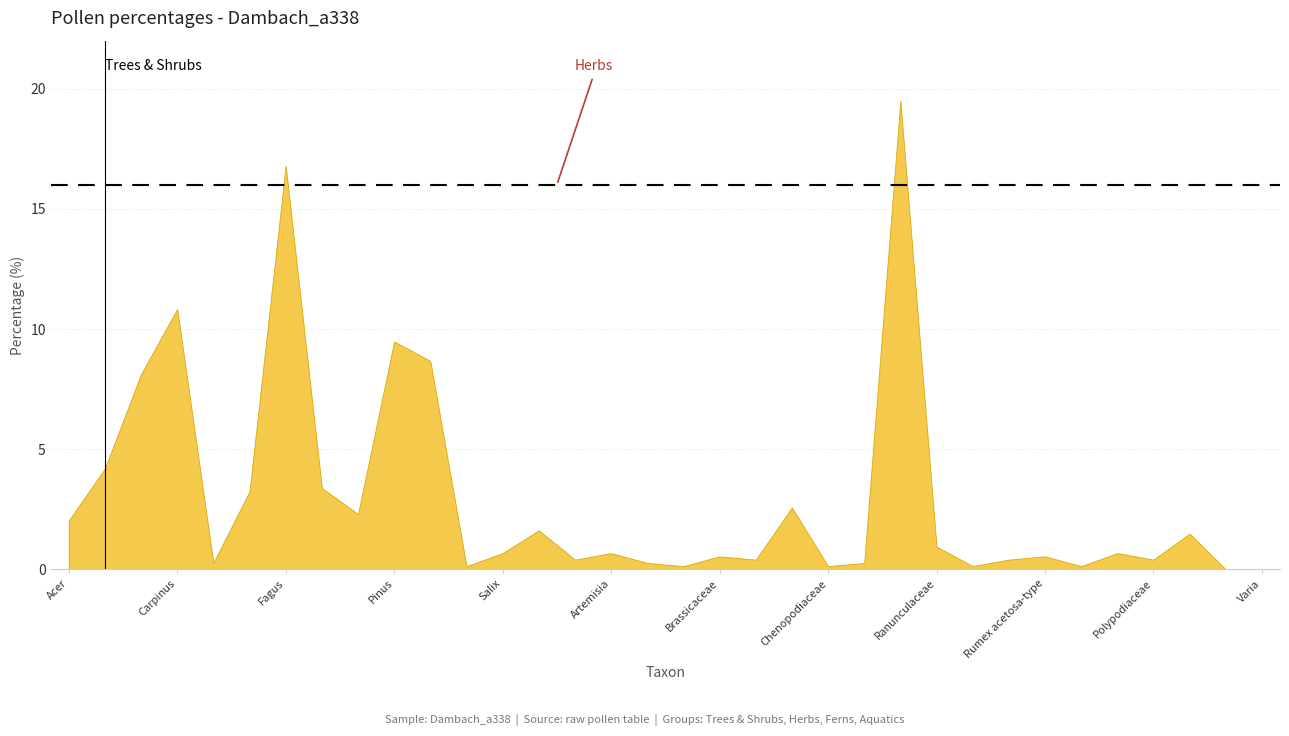

What position from the right is Artemisia?

19